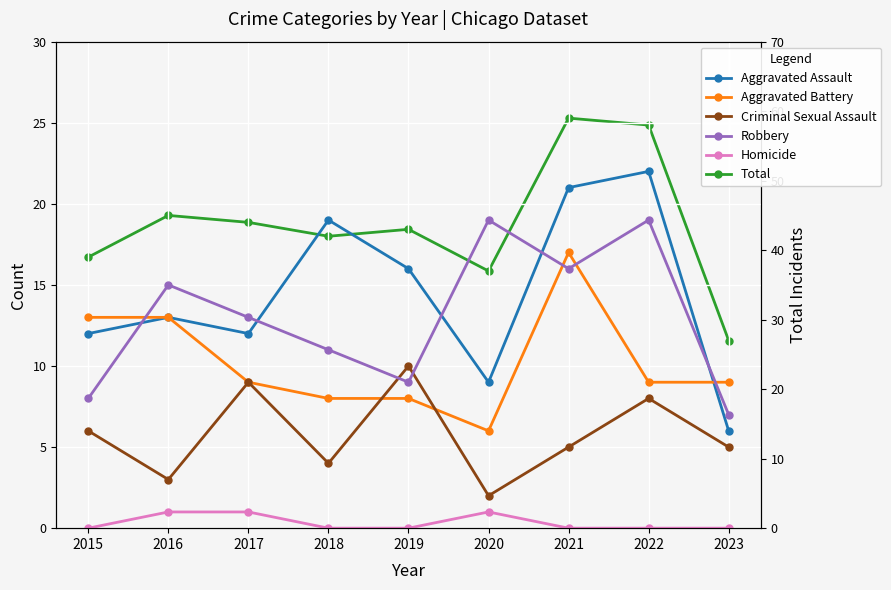

What is the spread (max minus min) of values at 2021?

59